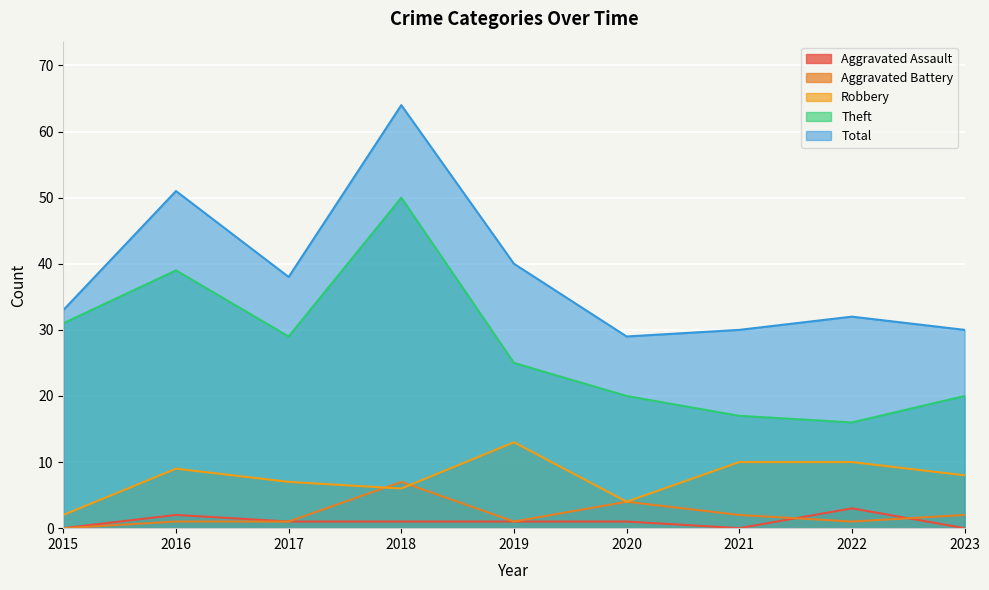

Which series has the widest spread of values?

Total